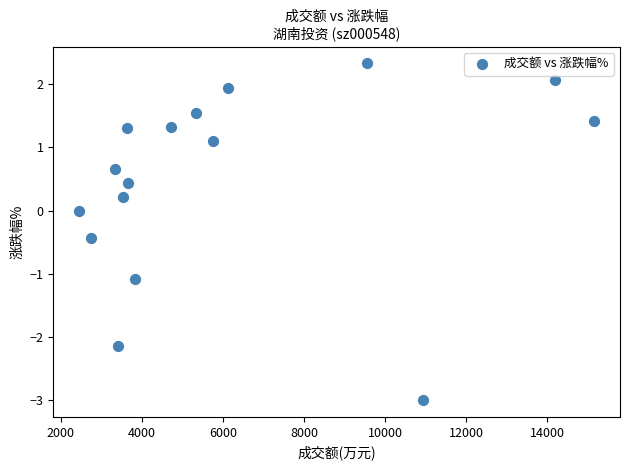

What is the range of Y values (max minus min)?

5.3